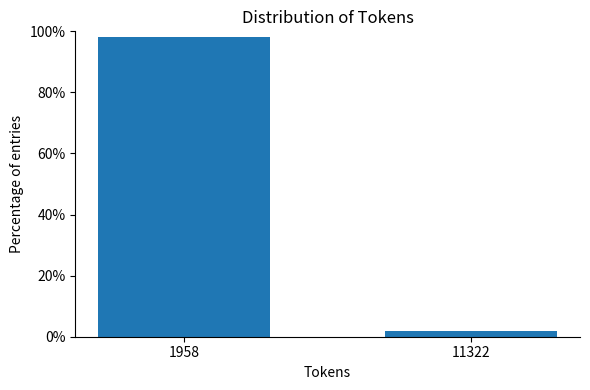

Reading right to left, transcribe all the data shown in this chart.

11322=1.9	1958=98.1